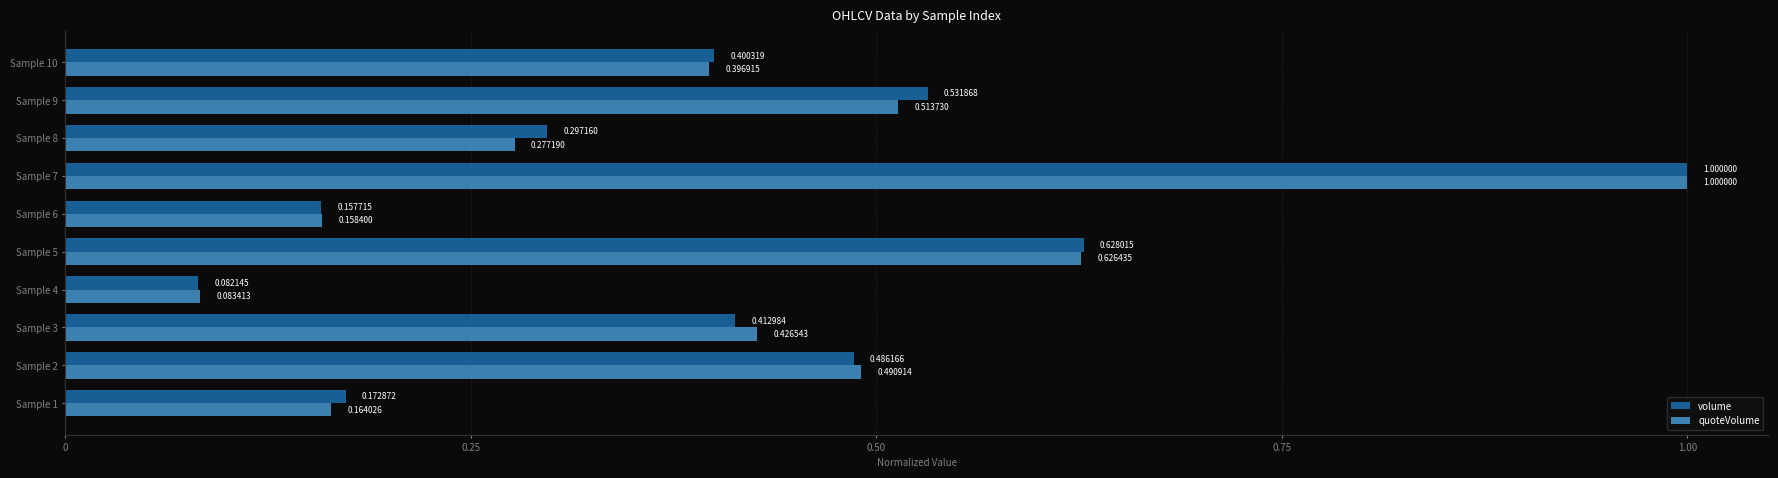

What are all the series names shown in the legend?

volume, quoteVolume